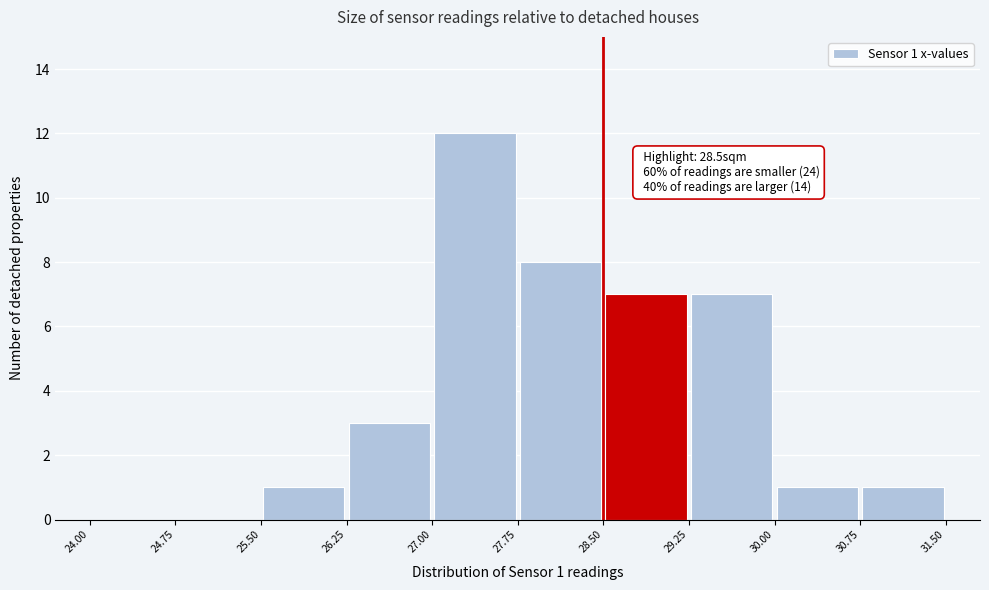

Over which range of the x-axis is the bar tallest?

27.00 to 27.75